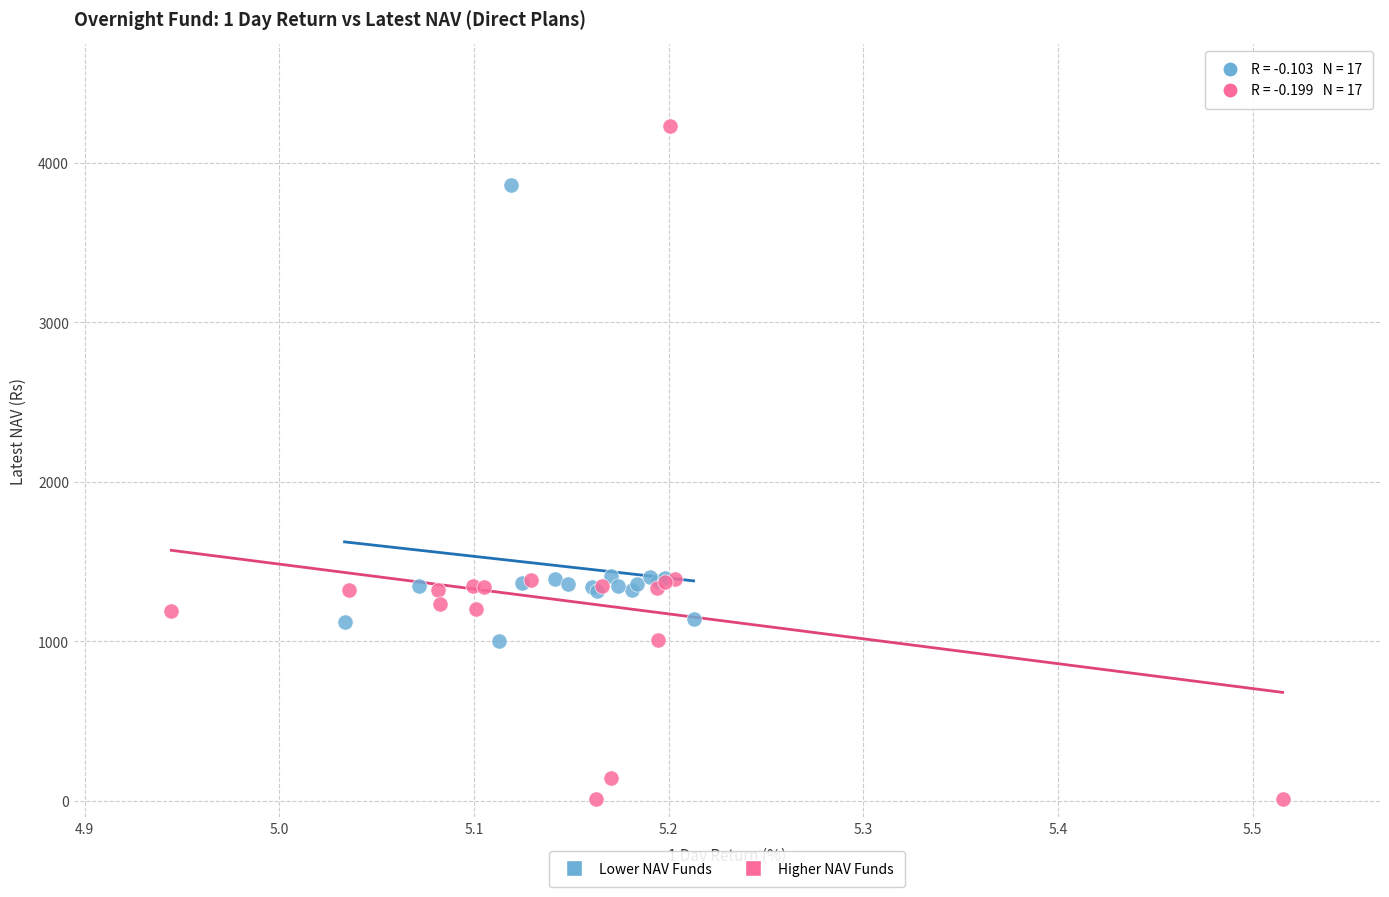

Which series has the widest spread of Y values?

Higher NAV Funds